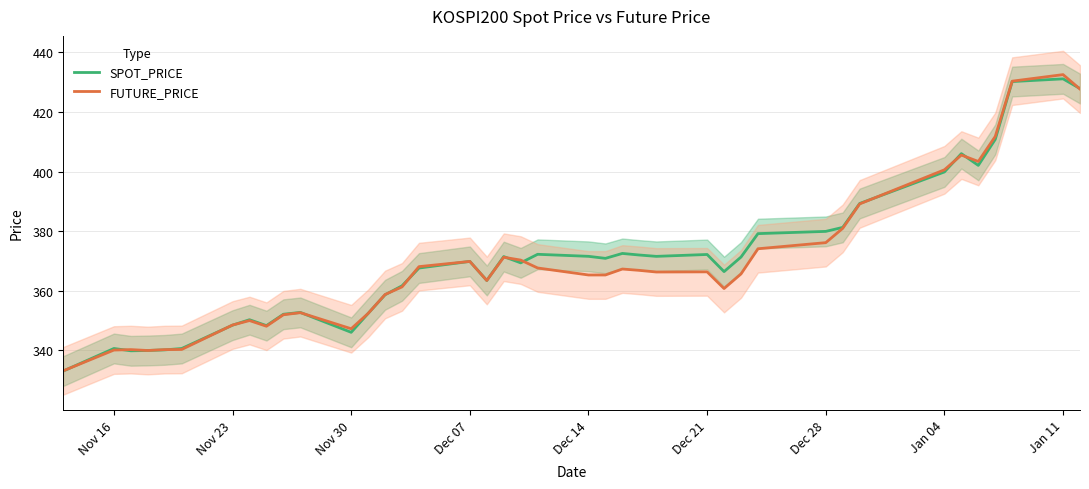

True or false: FUTURE_PRICE has more than 1 points higher than both neighbors.

True